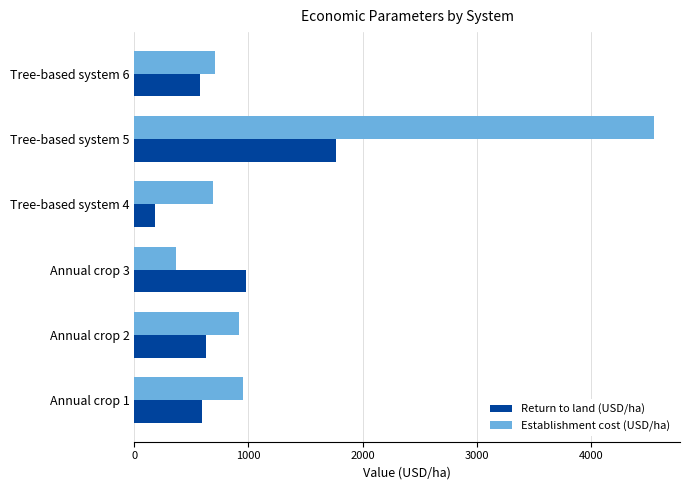

Which series changed the most between Annual crop 2 and Tree-based system 5?

Establishment cost (USD/ha)